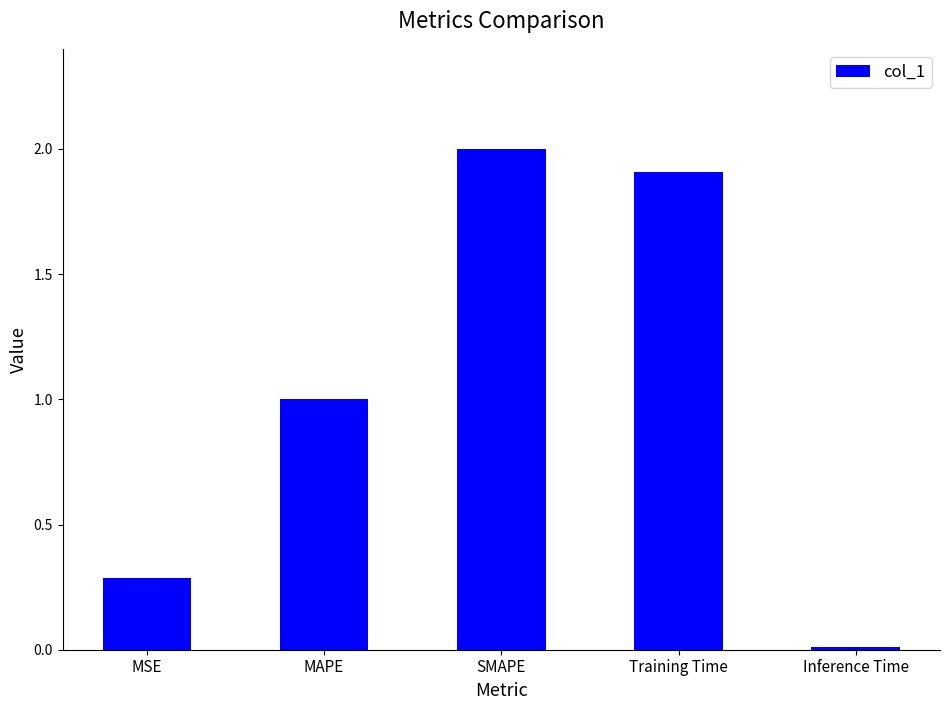

What is the sum of all values?

5.2